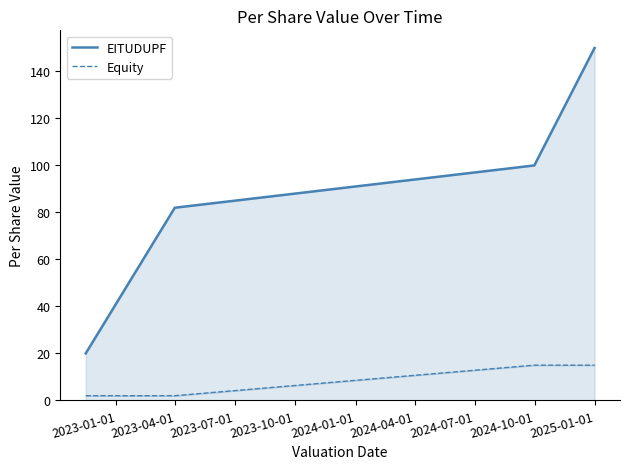

What is the difference between the maximum and minimum values in the EITUDUPF series?

130